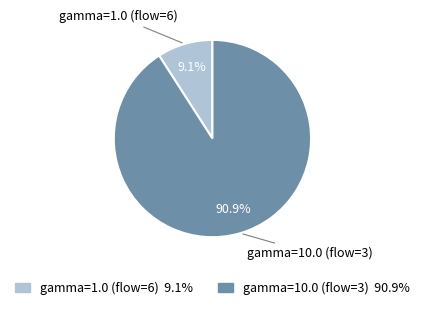

Combined, do gamma=10.0 (flow=3) and gamma=1.0 (flow=6) account for over 50%?

Yes